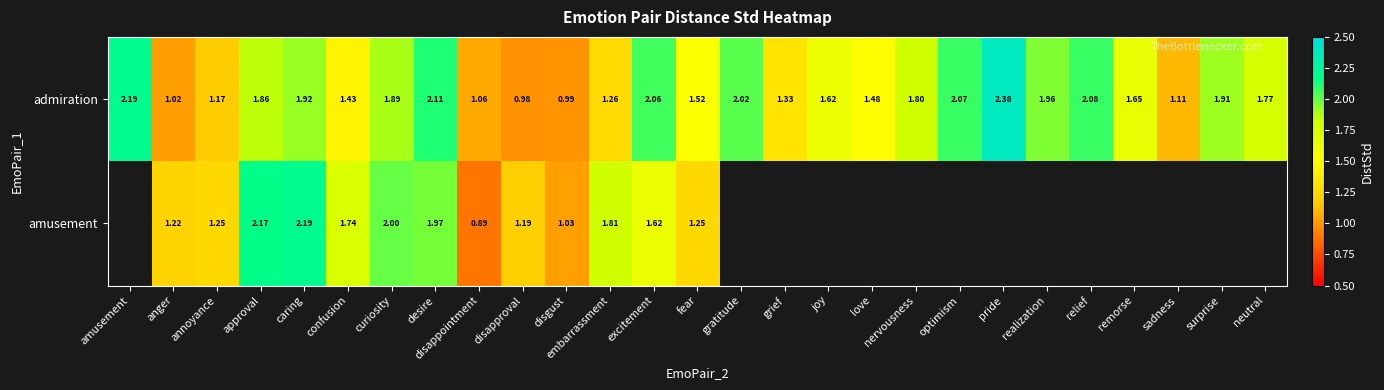

True or false: amusement has a value of 3.0 at curiosity.

False